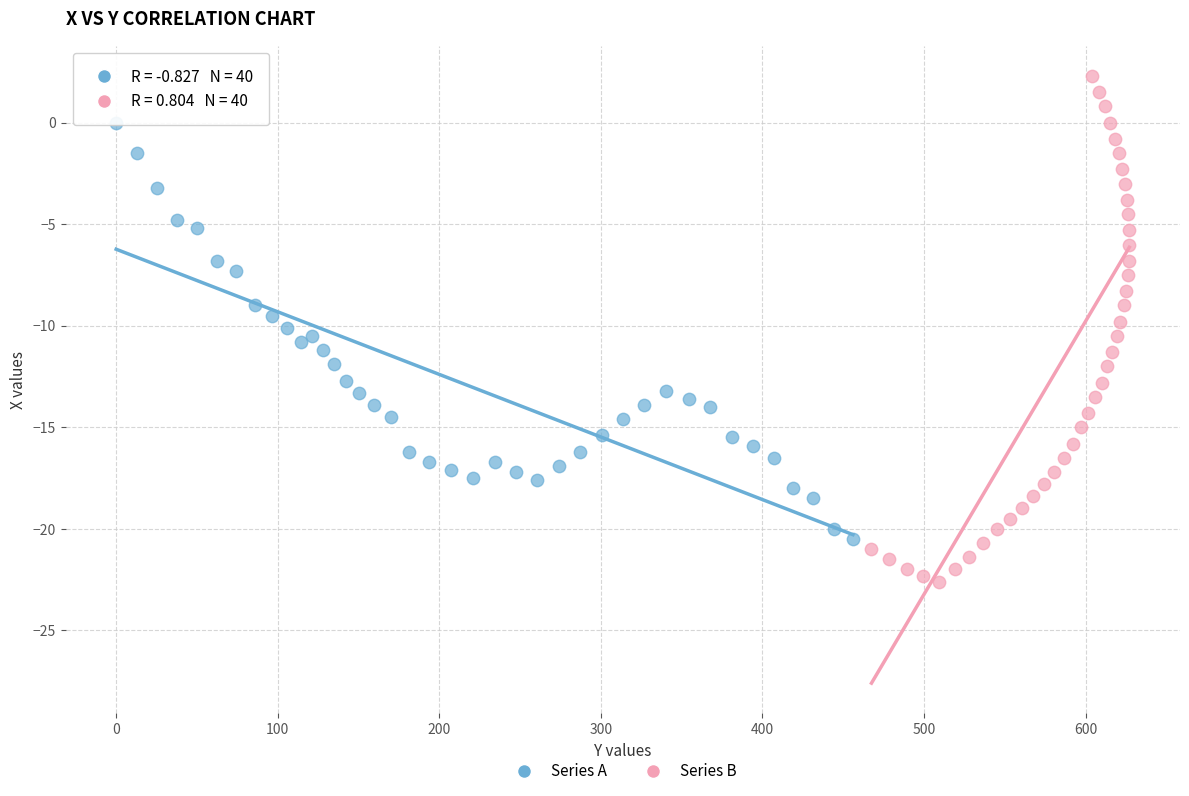

Which series reaches the maximum Y coordinate?

Series B